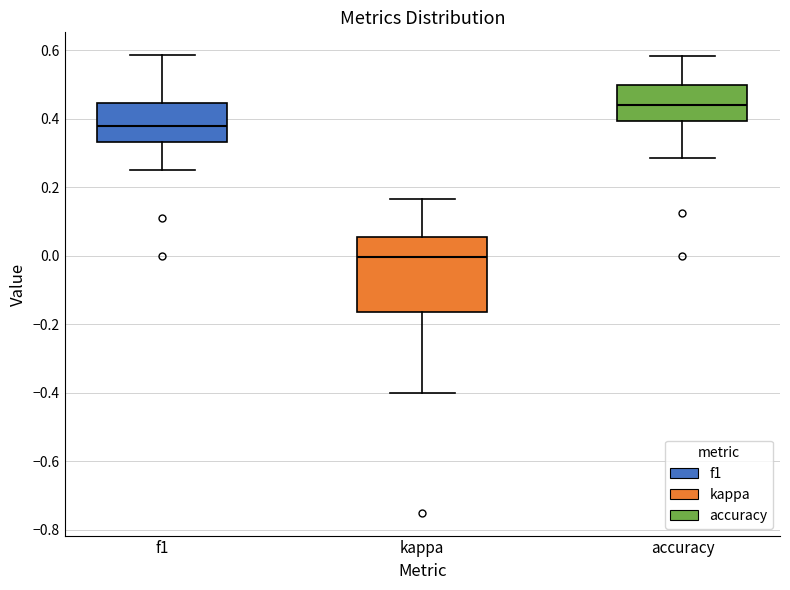

Where does the lower whisker of the box for f1 end on the y-axis? The values are not printed on the chart, so give them approximately, as read against the axis.

0.26